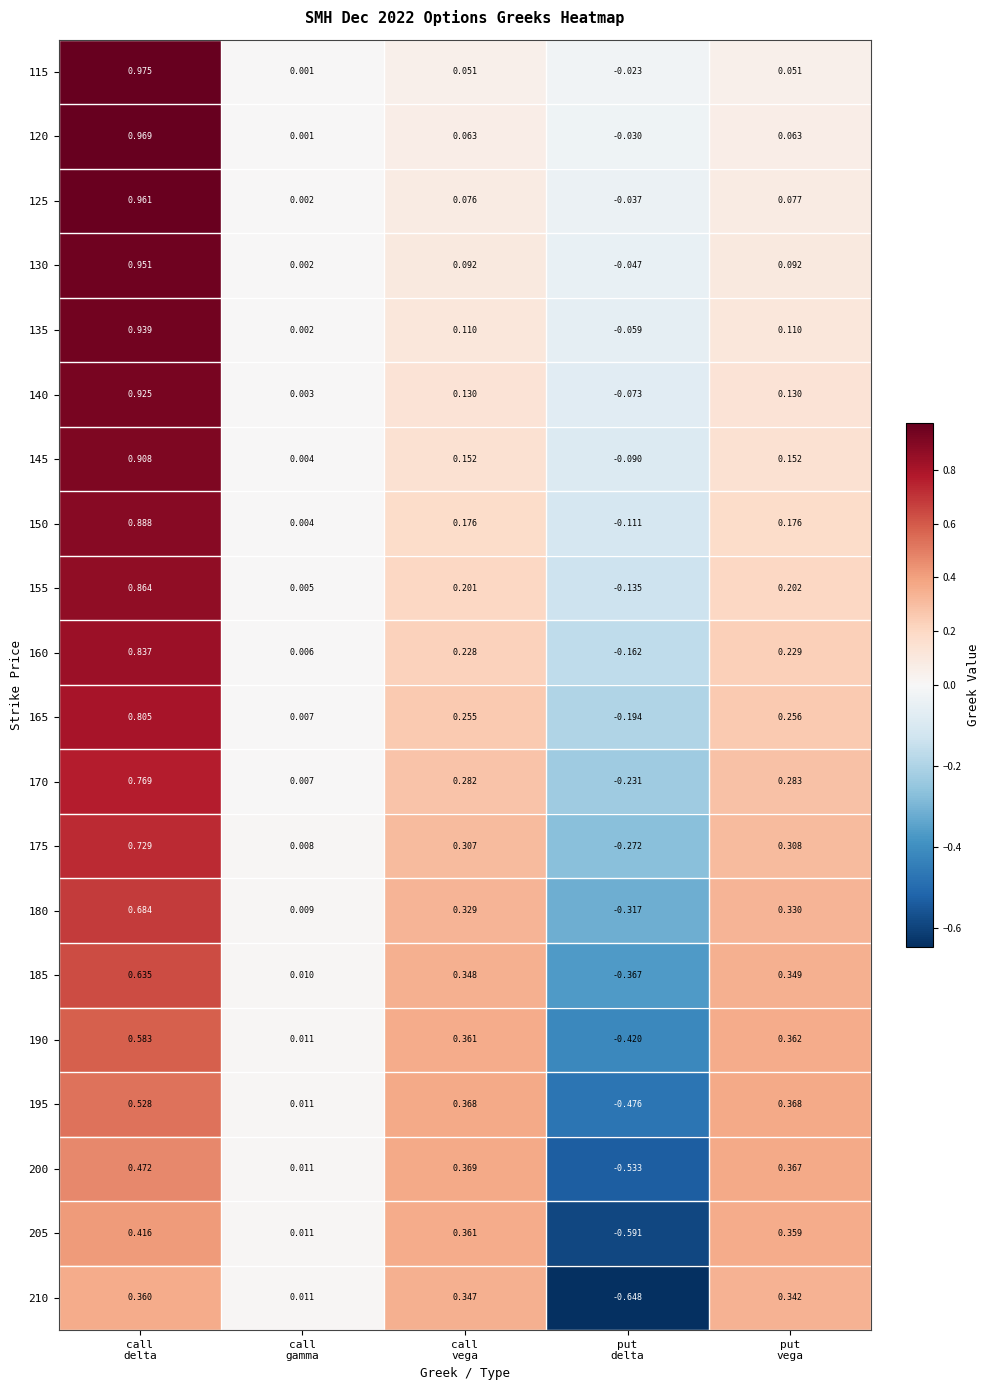

Which series has the widest spread of values?

210